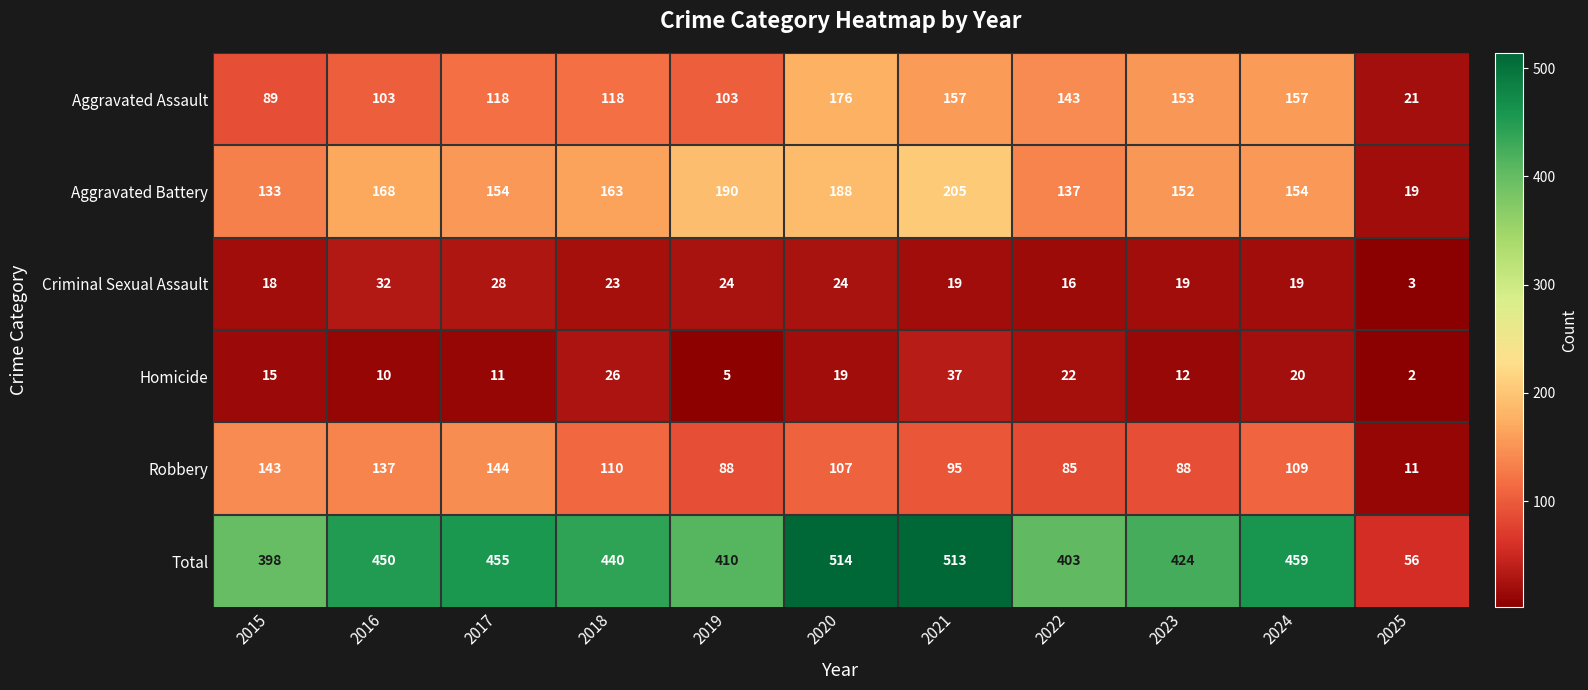

Where is Homicide nearest to the value 19?

2020